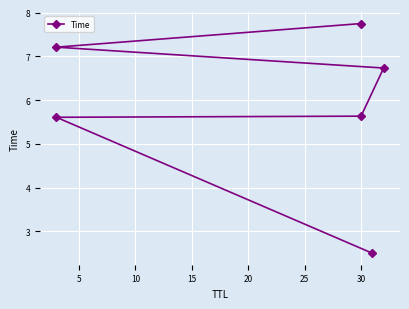

How many values exceed 6?

3